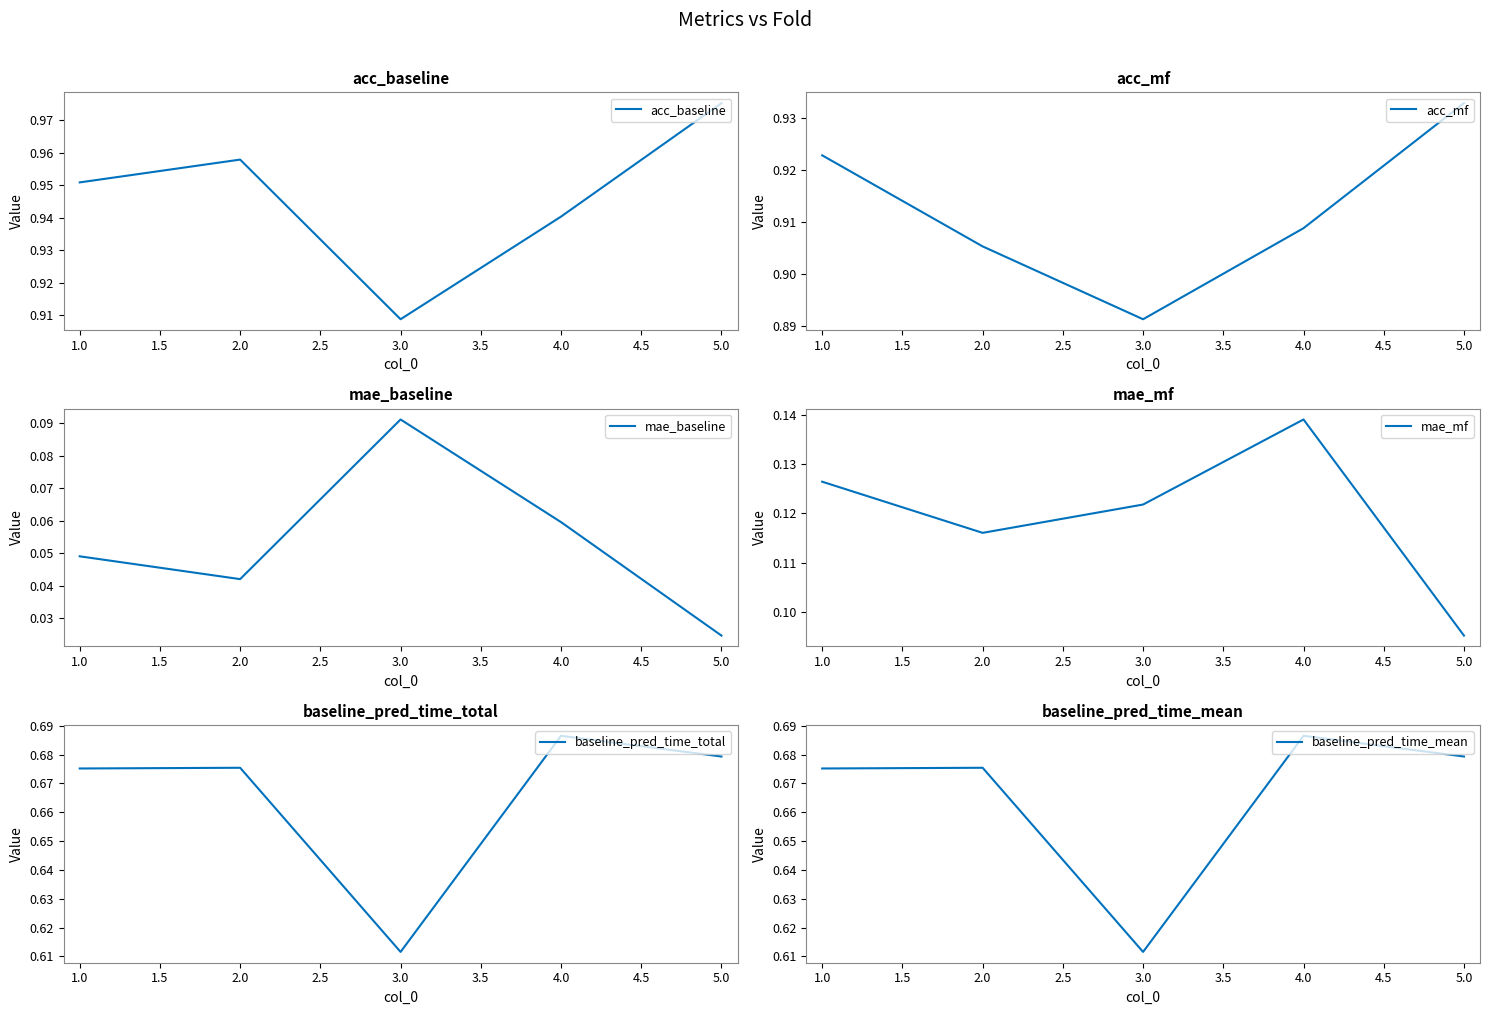

Which category has the highest value in the acc_mf series?

5.0